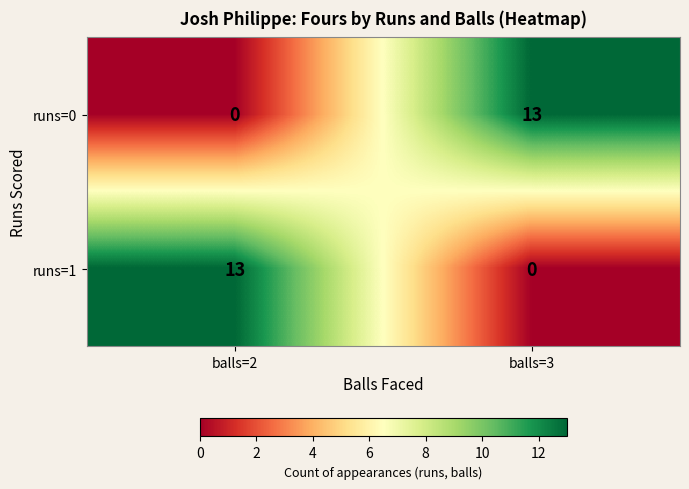

At balls=2, list the series in order from largest to smallest.

runs=1, runs=0